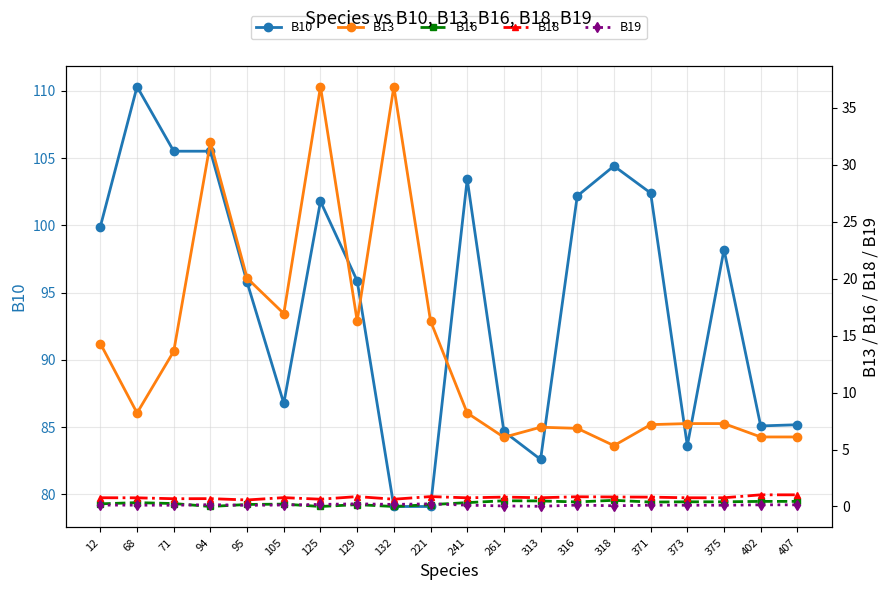

What is the greatest value displayed?

110.3